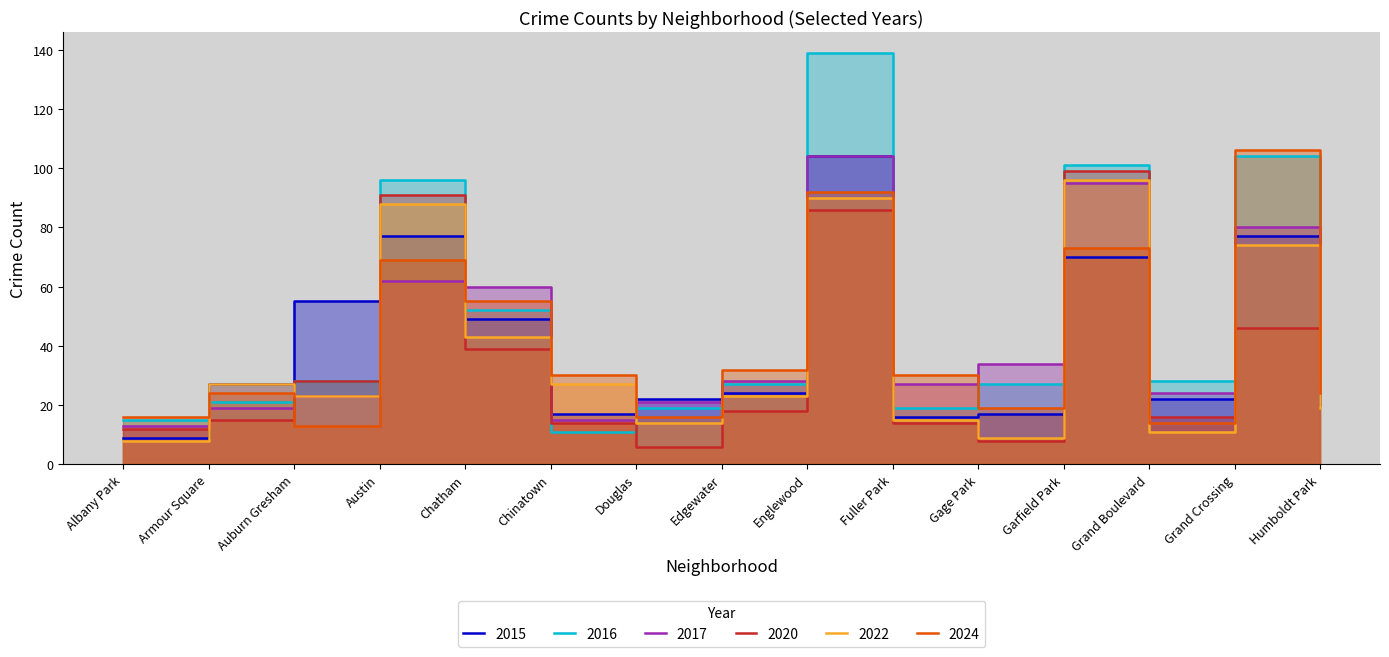

What is the smallest value displayed?

6